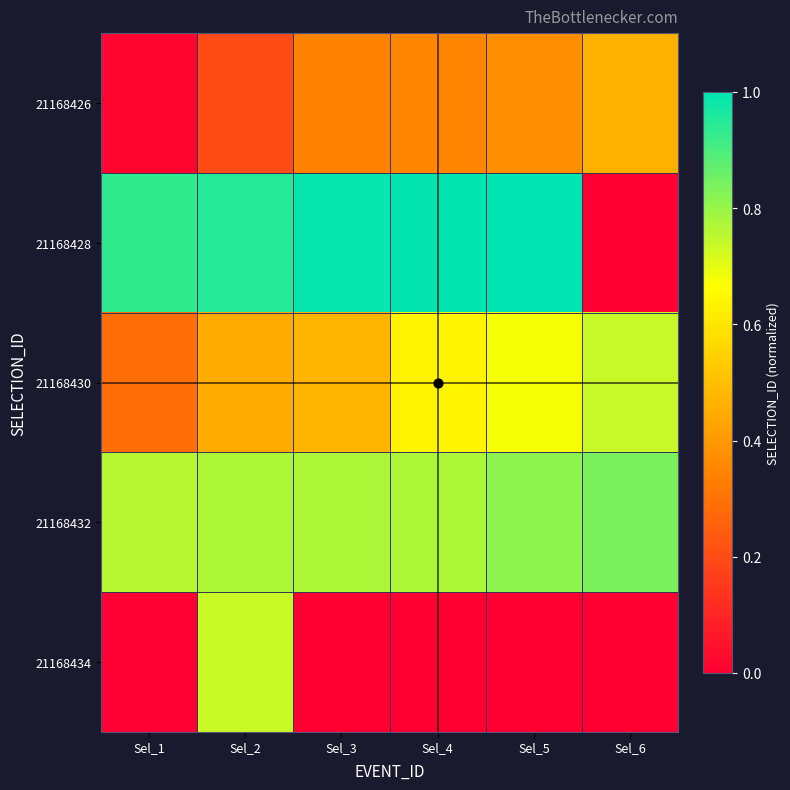

At which category is the sum across all series the highest?

Sel_2